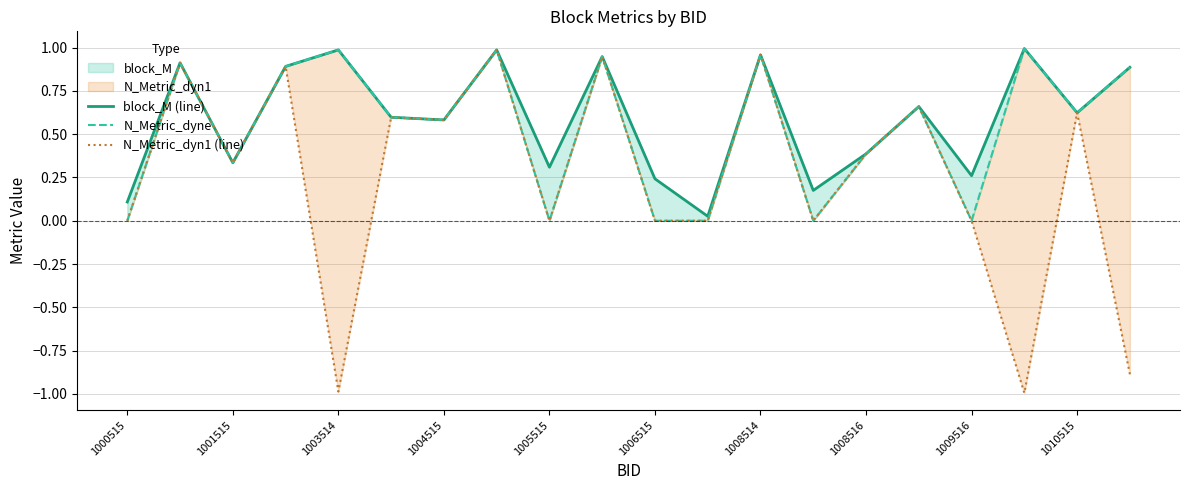

Does the chart display data point markers on the line(s)?

No